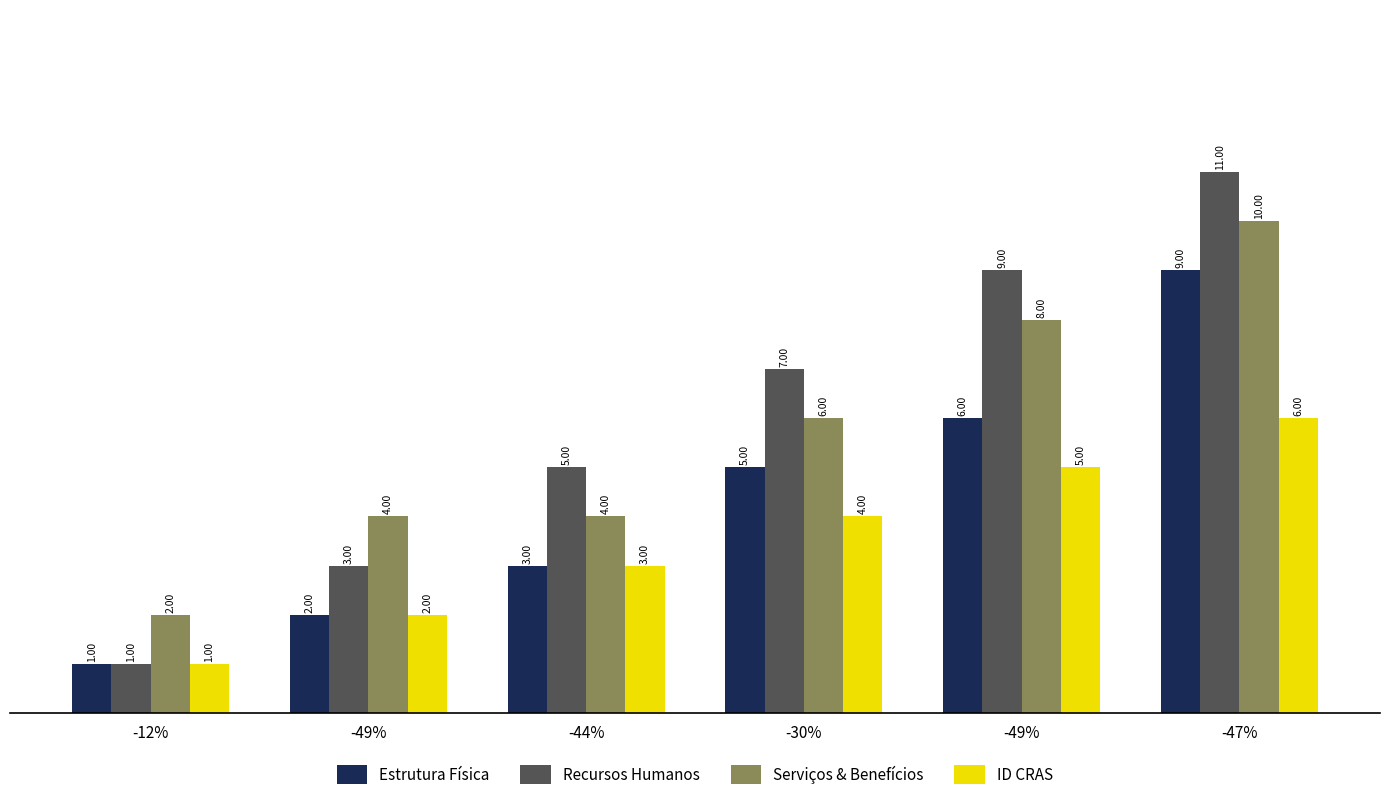

Count the number of data series in this chart.

4